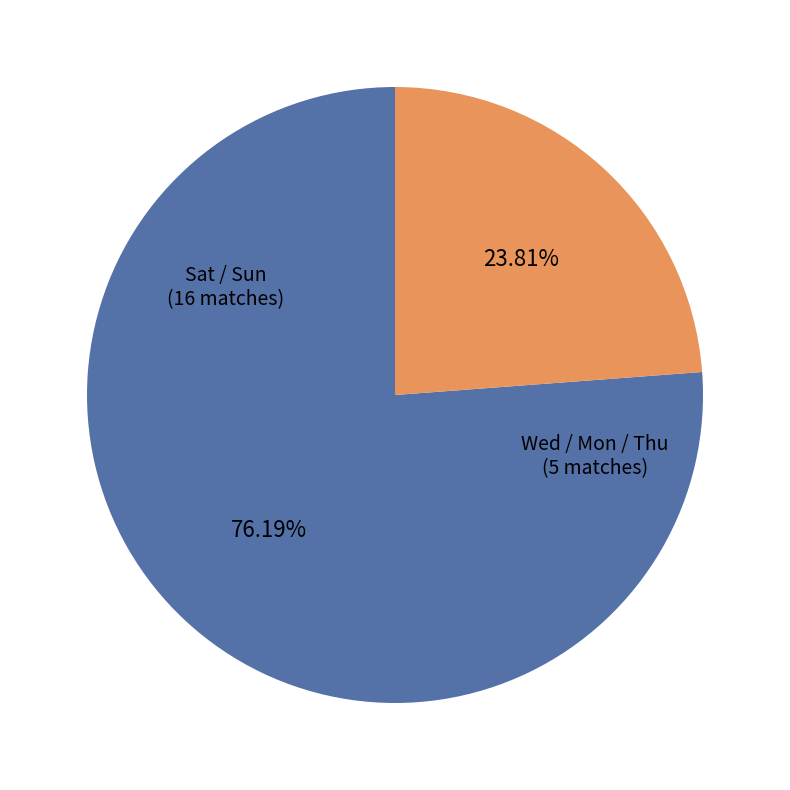

How many slices are in this pie chart?

2